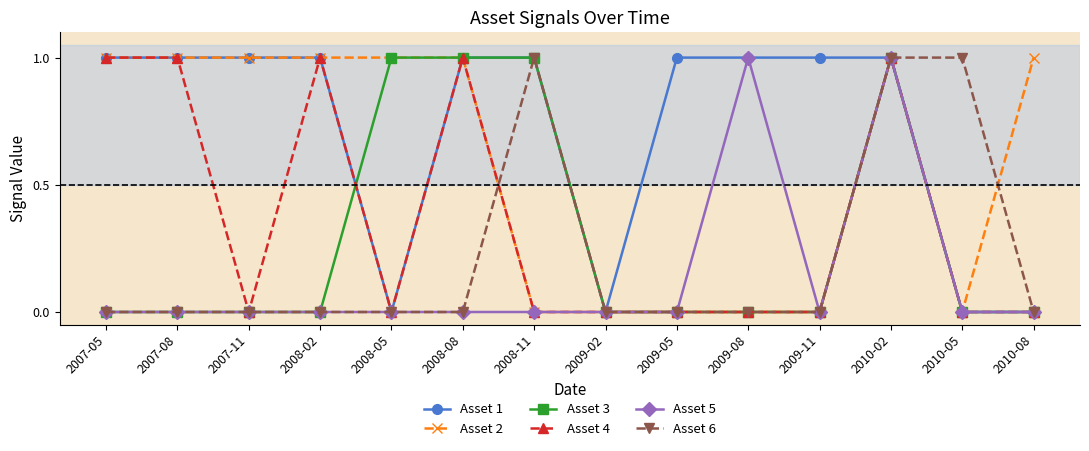

The Asset 5 series shows 0 at 2007-11. True or false?

True